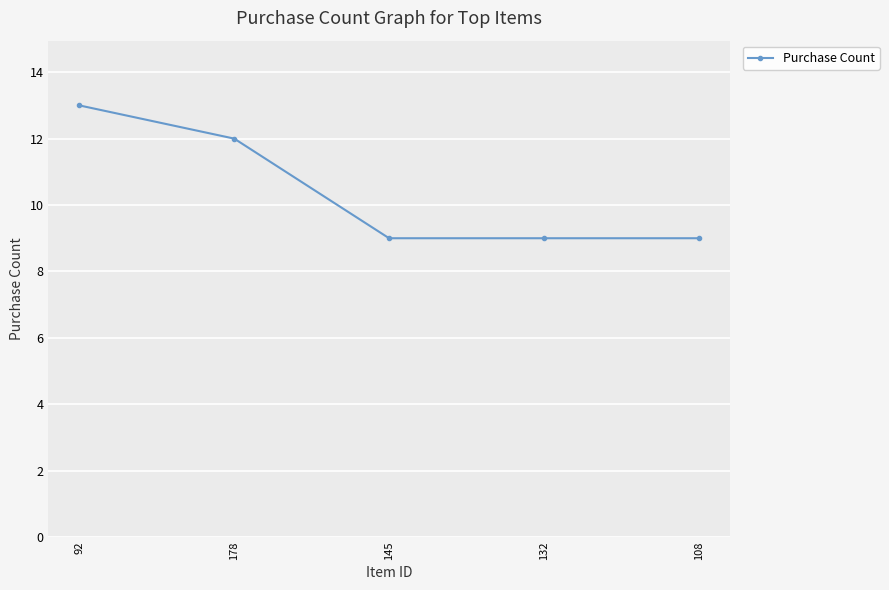

True or false: the data has more than 2 interior local peaks.

False